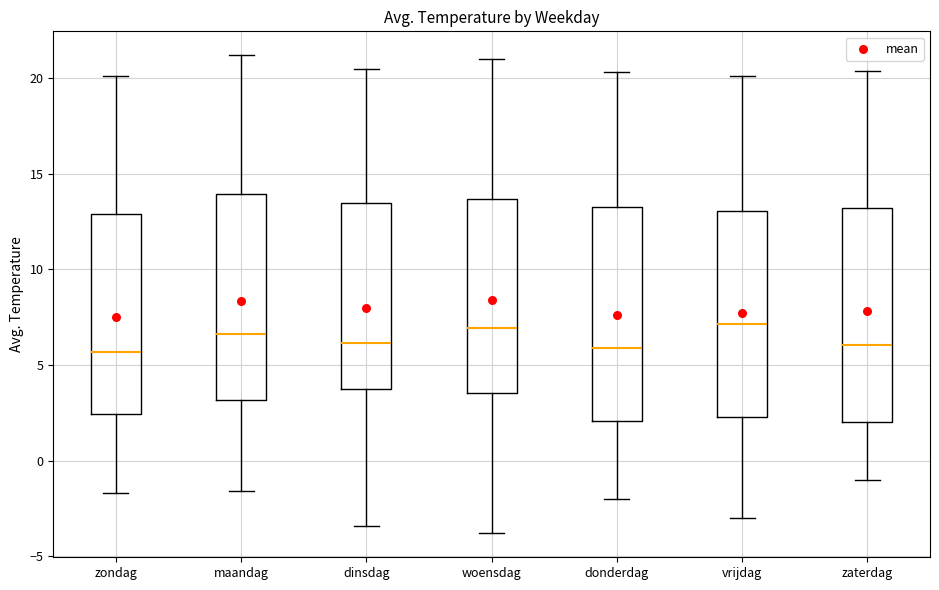

Reading left to right, read every box against the y-axis: the position of its median line, the range the box covers, and the ends of its whiskers. The values are not printed on the chart, so give them approximately, as read against the axis.

zondag: median 5.5, box 2.5 to 13.0, whiskers -1.5 to 20.0
maandag: median 6.5, box 3.0 to 14.0, whiskers -1.5 to 21.0
dinsdag: median 6.0, box 3.5 to 13.5, whiskers -3.5 to 20.5
woensdag: median 7.0, box 3.5 to 13.5, whiskers -4.0 to 21.0
donderdag: median 6.0, box 2.0 to 13.5, whiskers -2.0 to 20.5
vrijdag: median 7.0, box 2.5 to 13.0, whiskers -3.0 to 20.0
zaterdag: median 6.0, box 2.0 to 13.0, whiskers -1.0 to 20.5